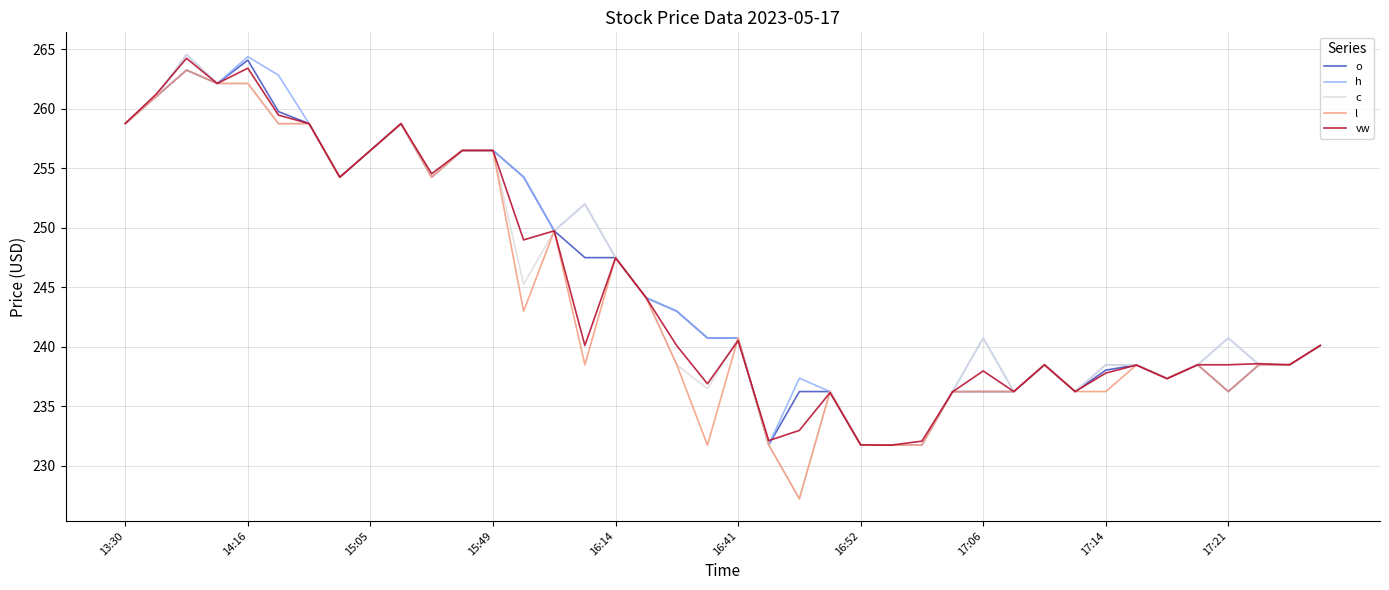

Which series has the widest spread of values?

c